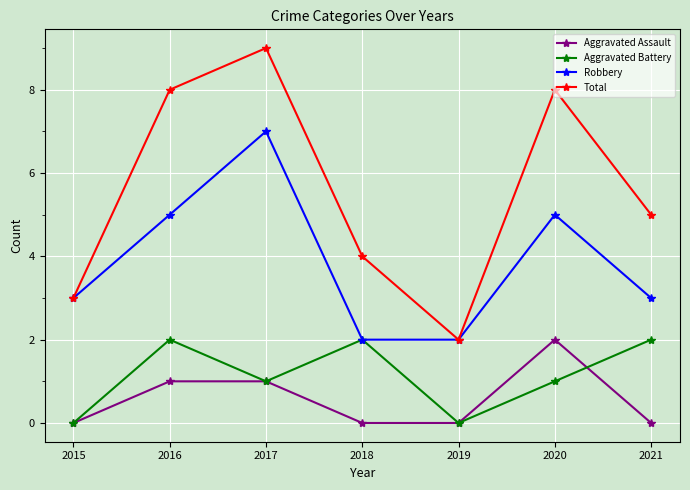

Where does the Total series first go above 5?

2016